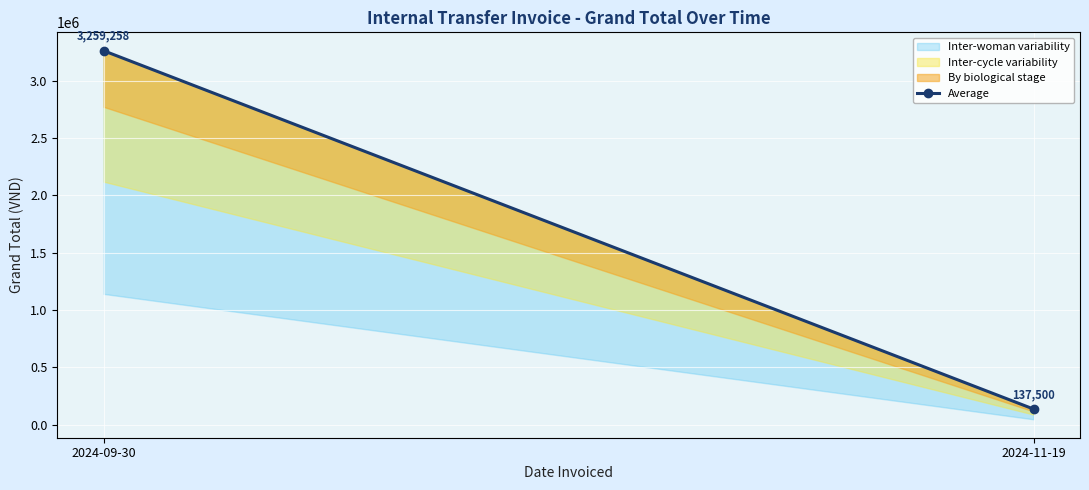

What is the label of the 2nd point from the right?

2024-09-30